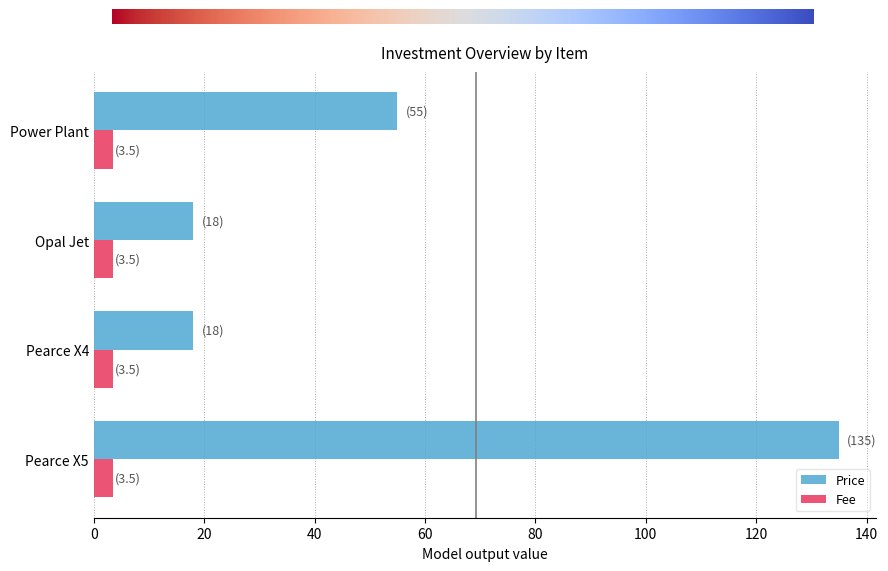

What is the sum of all Fee values?

14.0